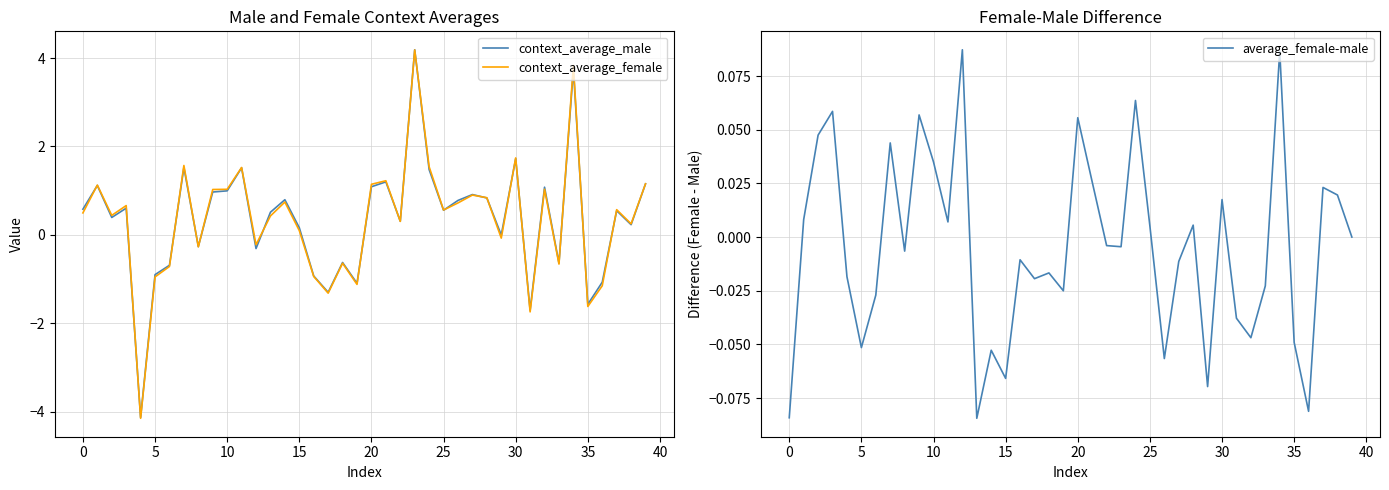

Which category has the highest value in the context_average_female series?

23